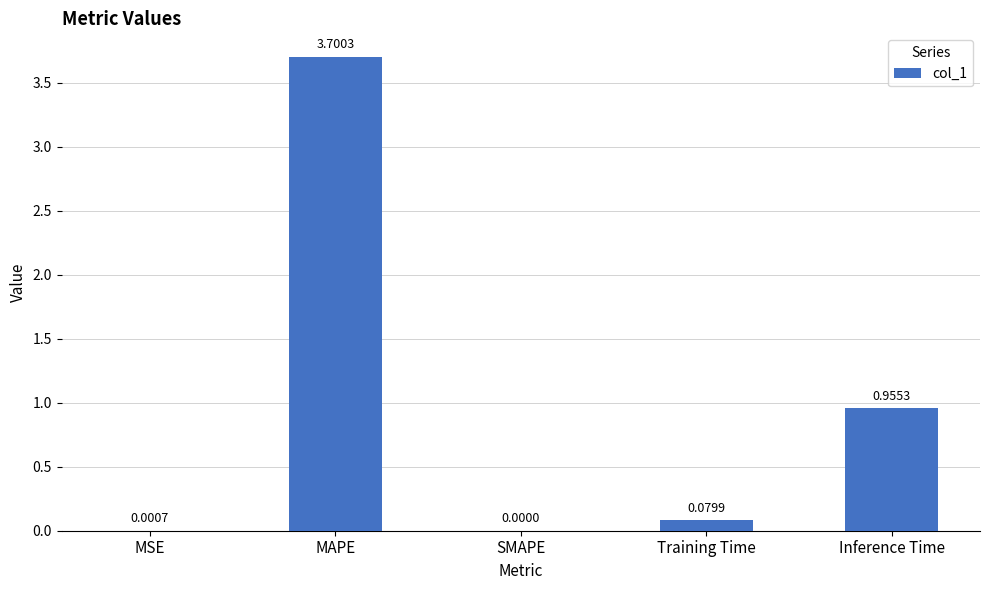

The chart shows a value of 2.4 at MAPE. True or false?

False